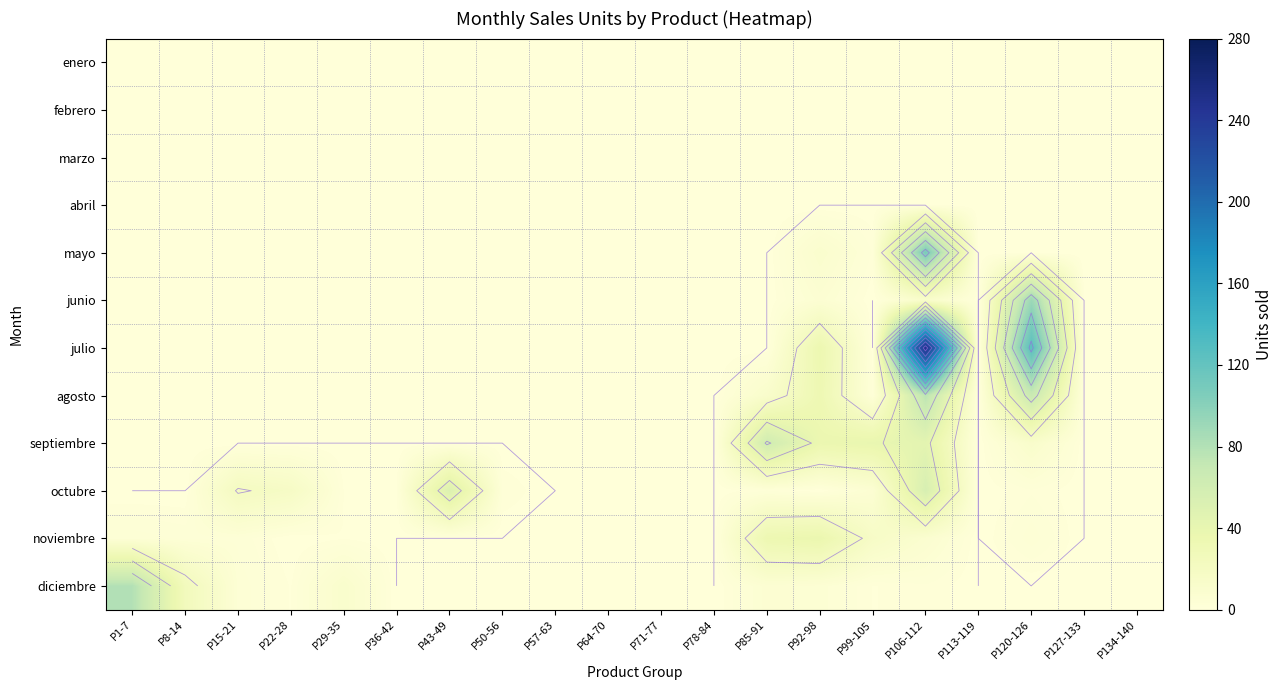

How many distinct data groups are displayed?

12